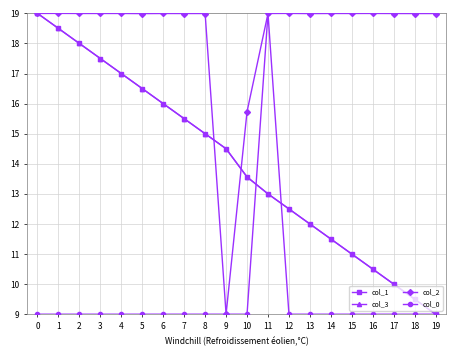

What is the value of the col_1 point at the 11th from the left?

13.6